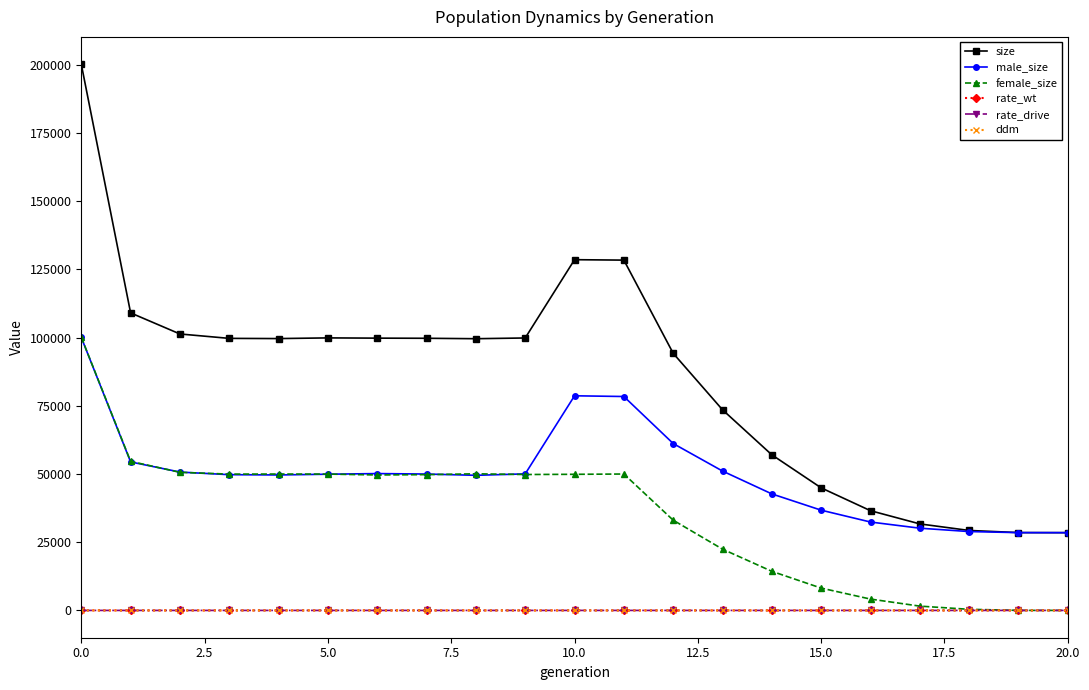

What is the greatest value displayed?

200222.0